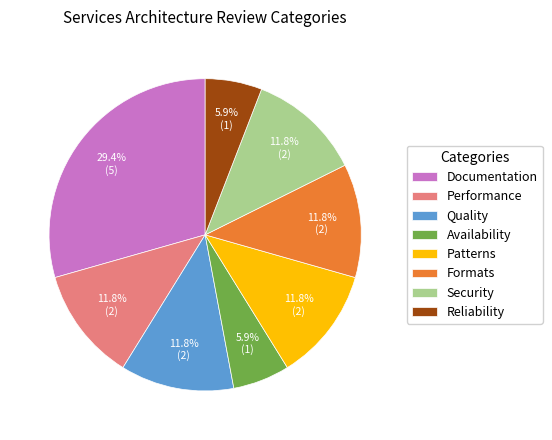

Combined, do Availability and Patterns account for over 50%?

No